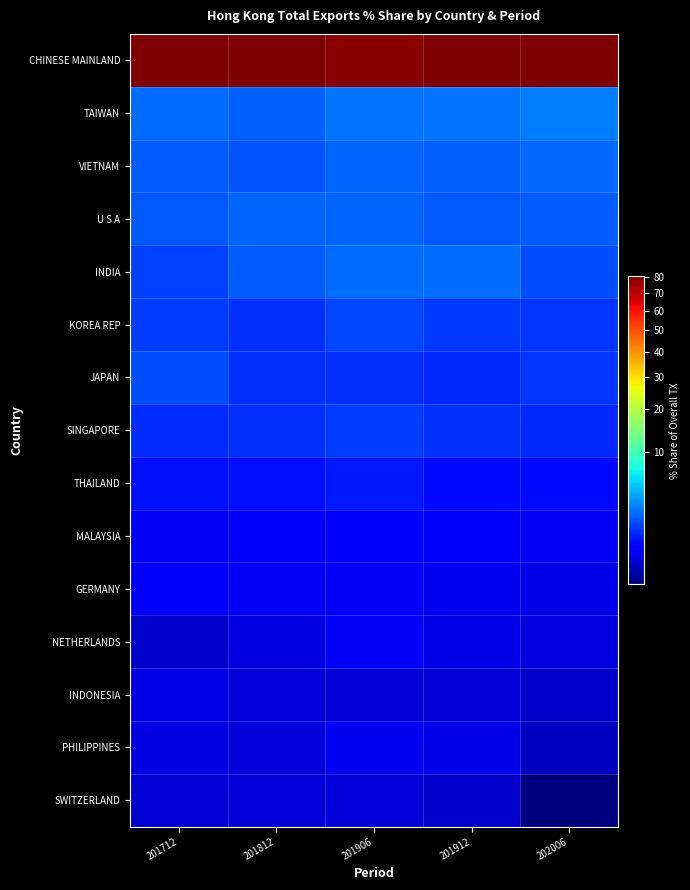

How many series are shown in this chart?

15